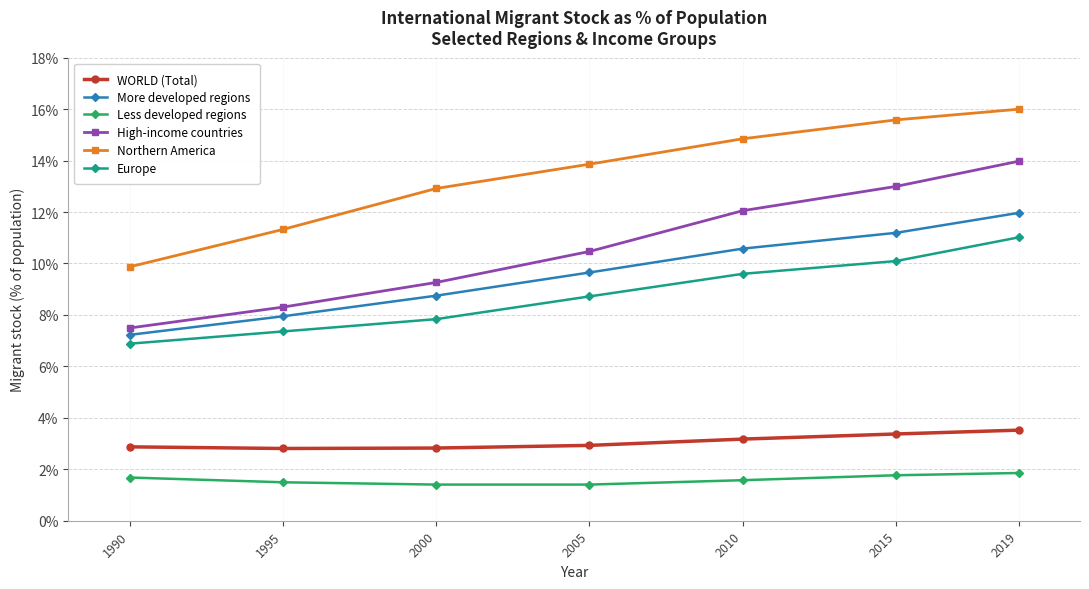

True or false: More developed regions and WORLD (Total) cross at least once.

False